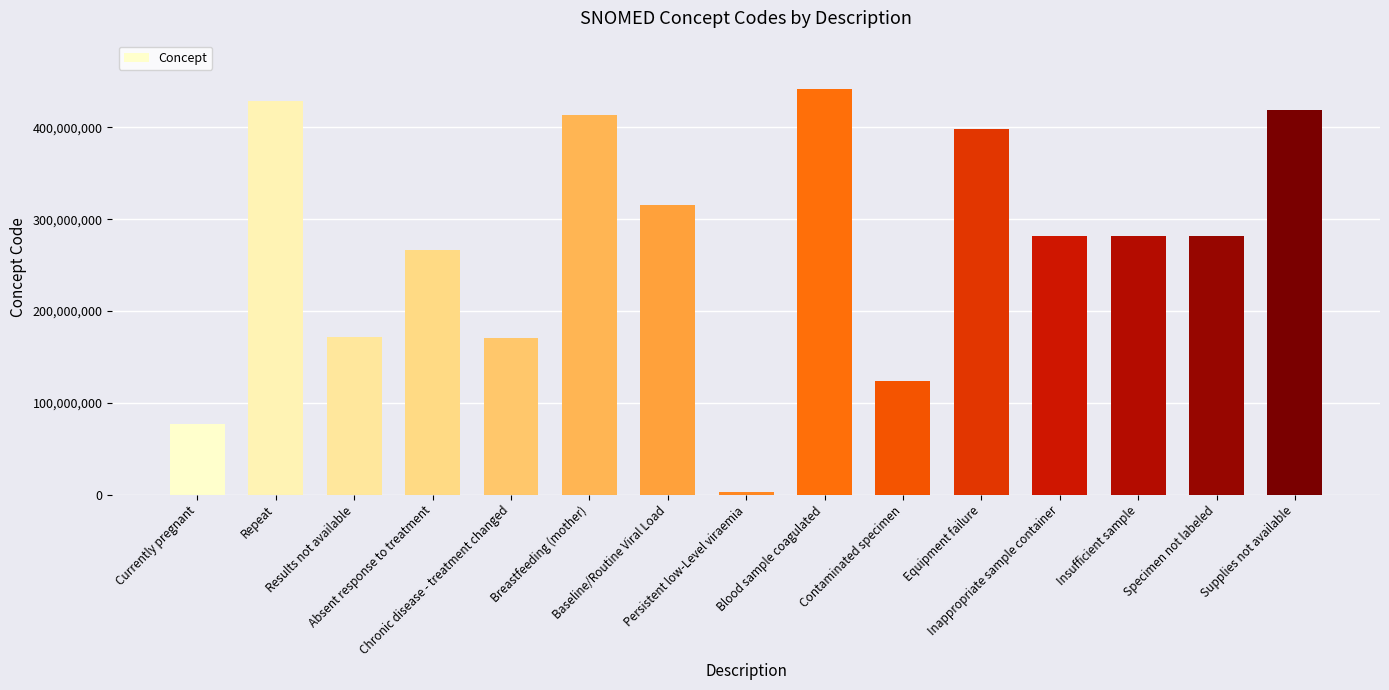

True or false: the data shows 397933008 at Equipment failure.

True